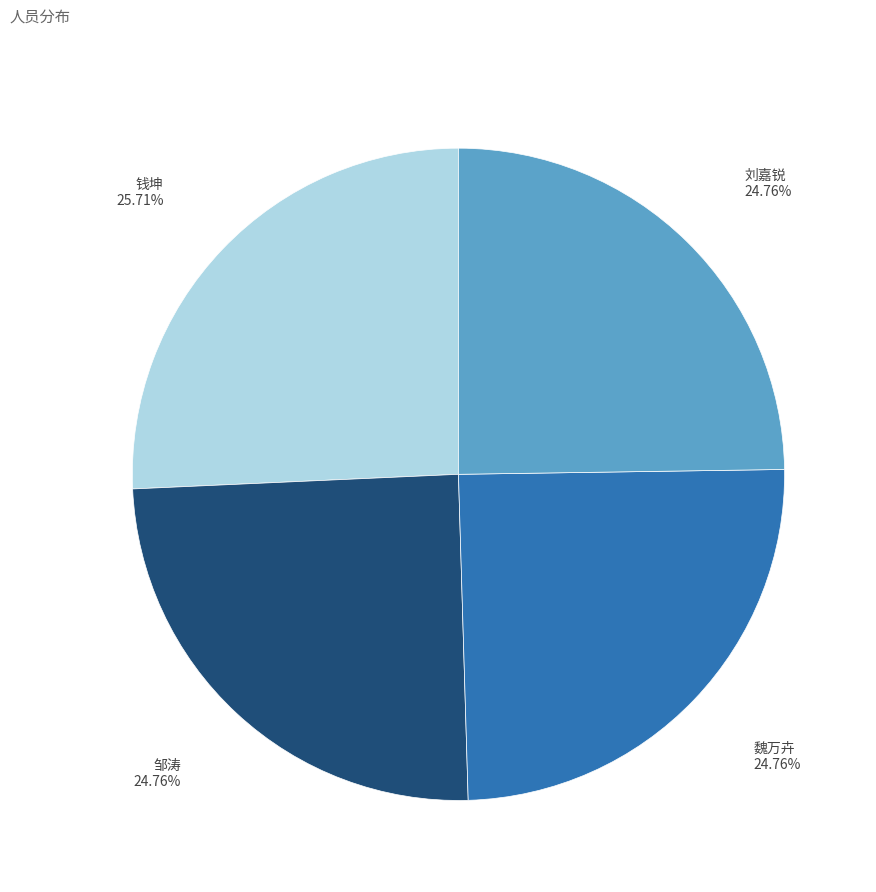

Is it true that 钱坤 is 19% of the pie?

False